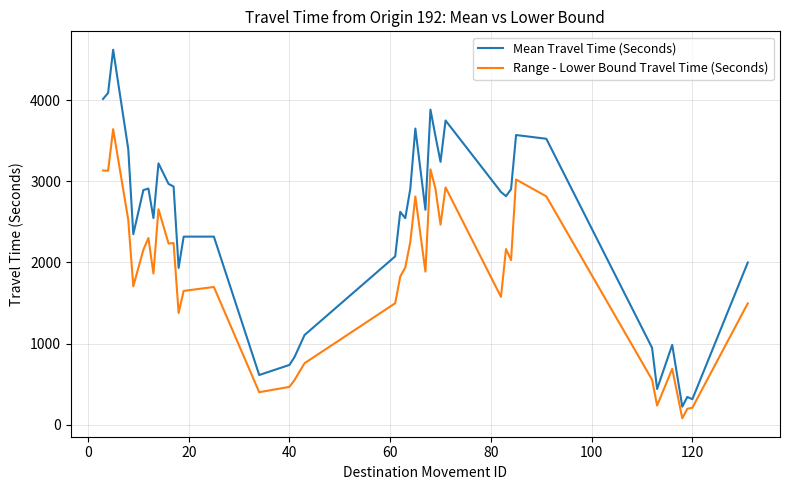

What is the difference between the maximum and minimum values in the Range - Lower Bound Travel Time (Seconds) series?

3560